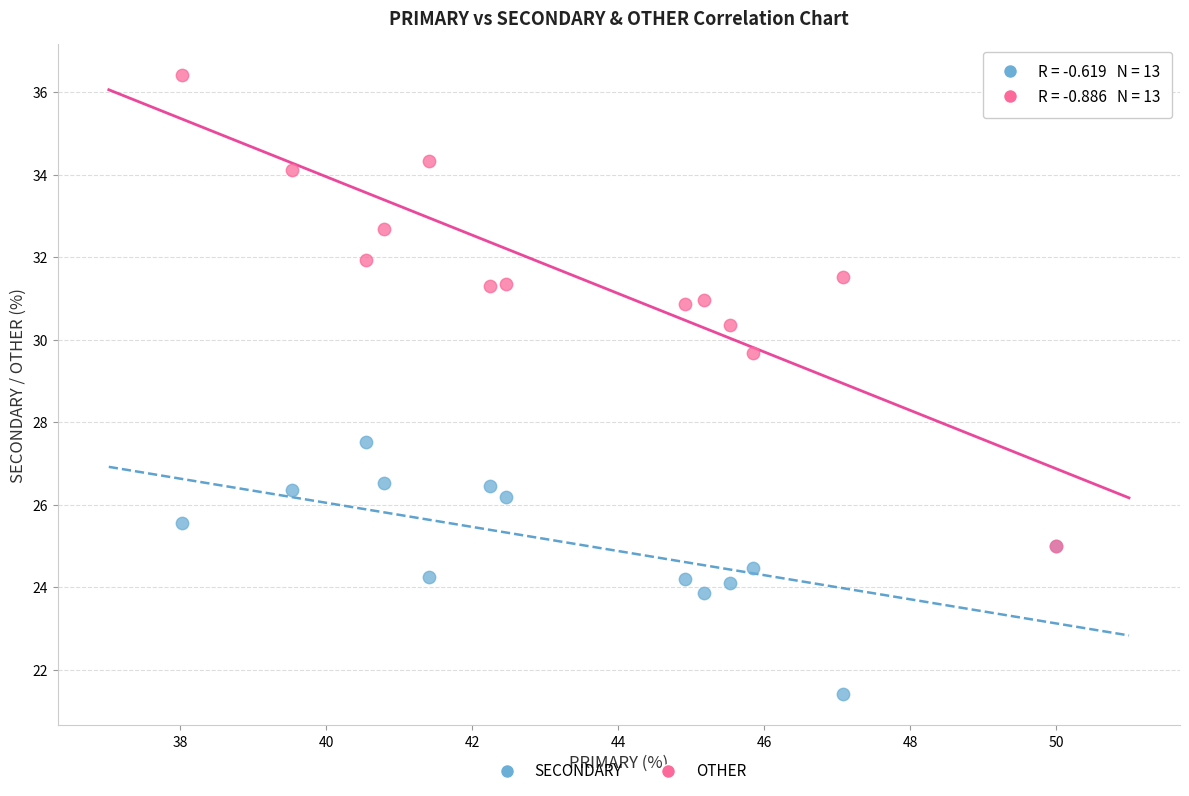

Across all series, what Y value is closest to 28?

27.5